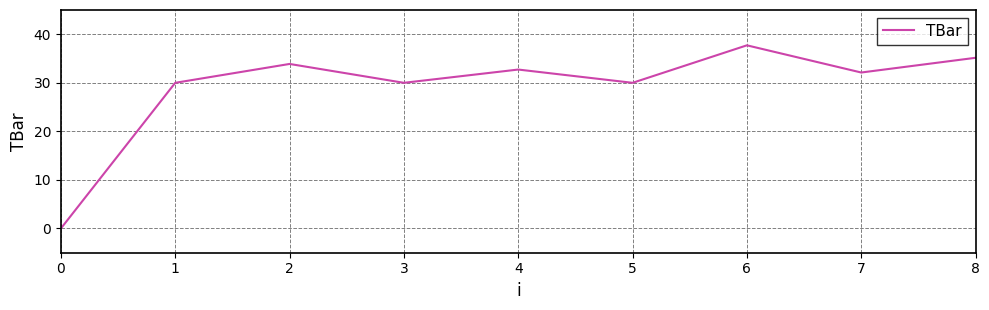

Is it true that the value at 2 is 48.4?

False